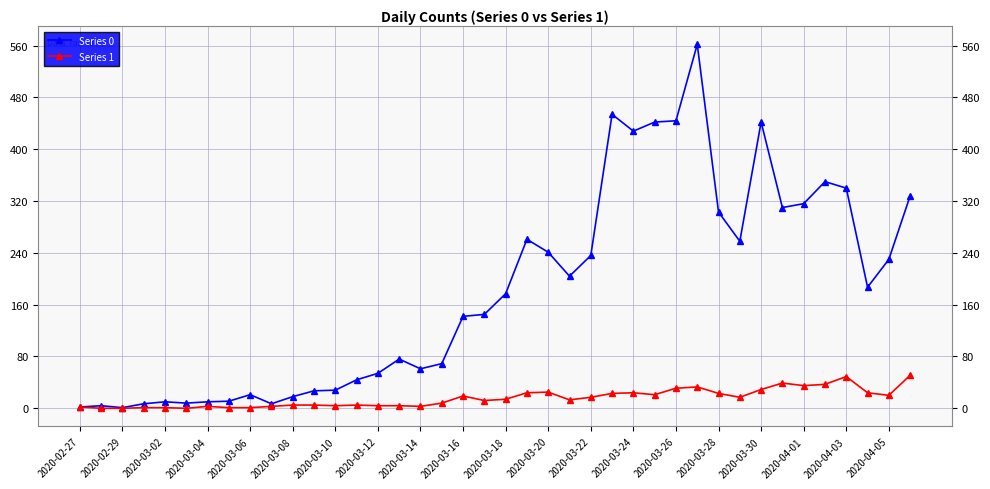

Which series has the widest spread of values?

Series 0